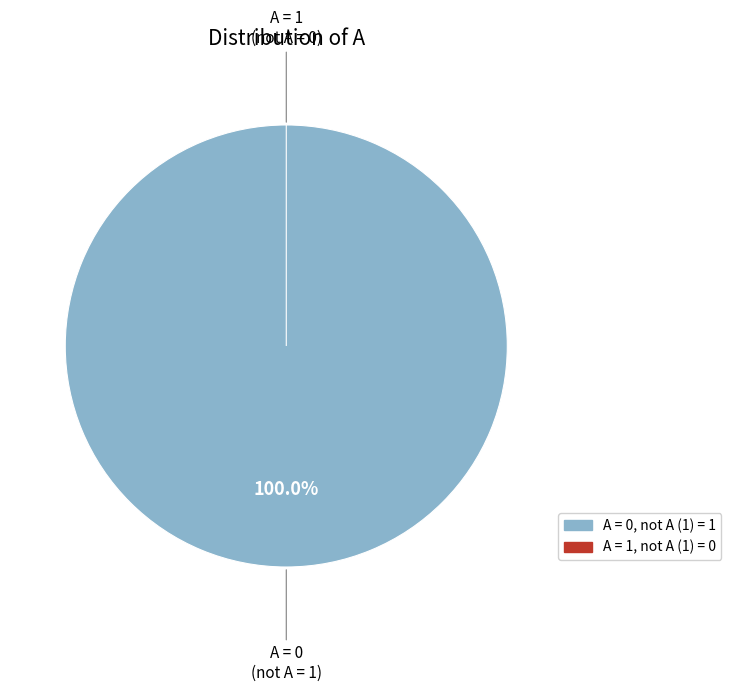

Does 0 represent more than half of the total?

Yes